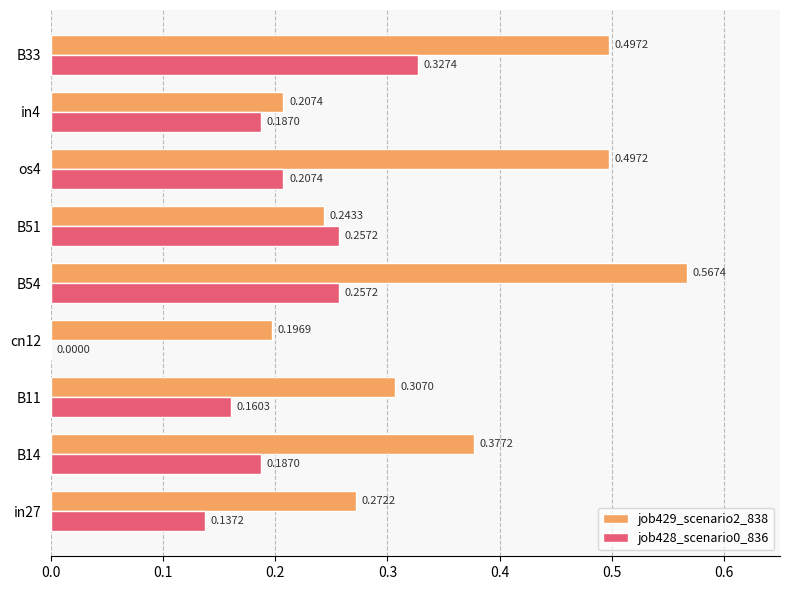

Which series has the largest total across all categories?

job429_scenario2_838